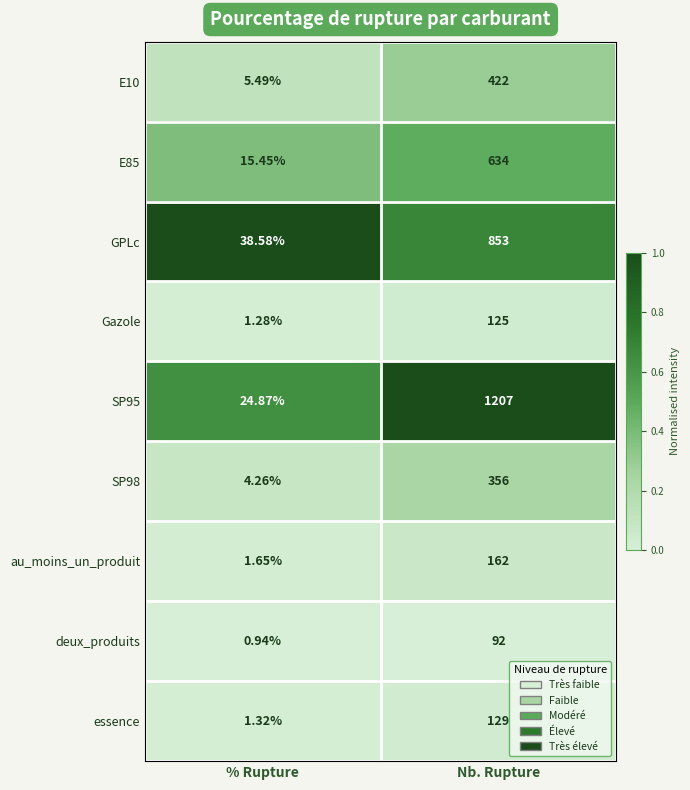

At which category is the sum across all series the highest?

Nb. Rupture